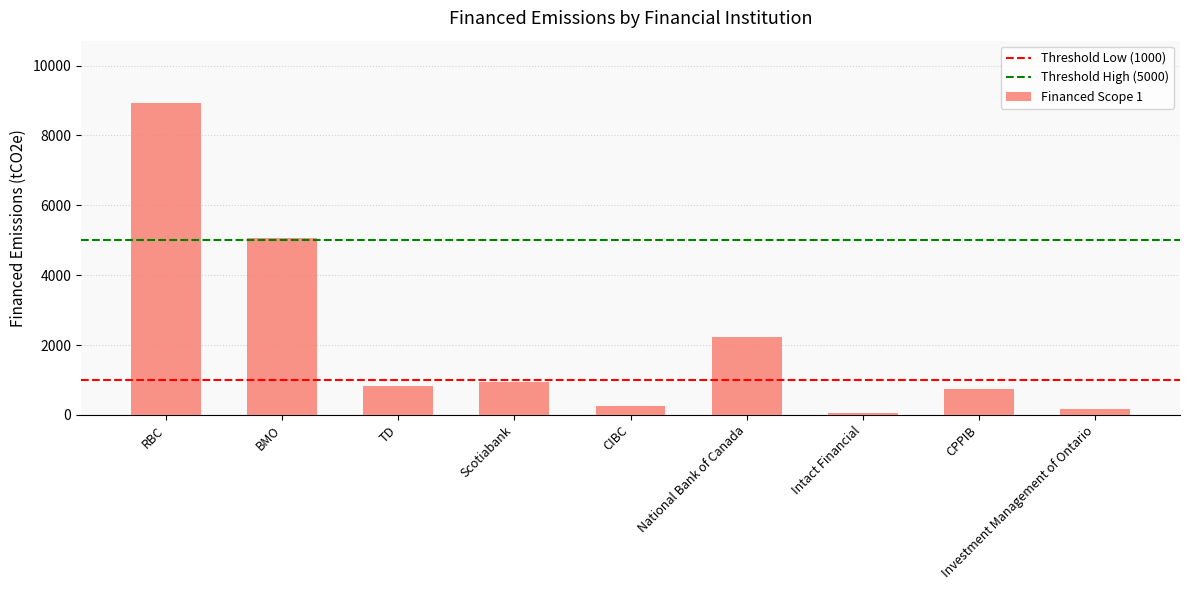

Is it true that the value at RBC is 2477.5?

False